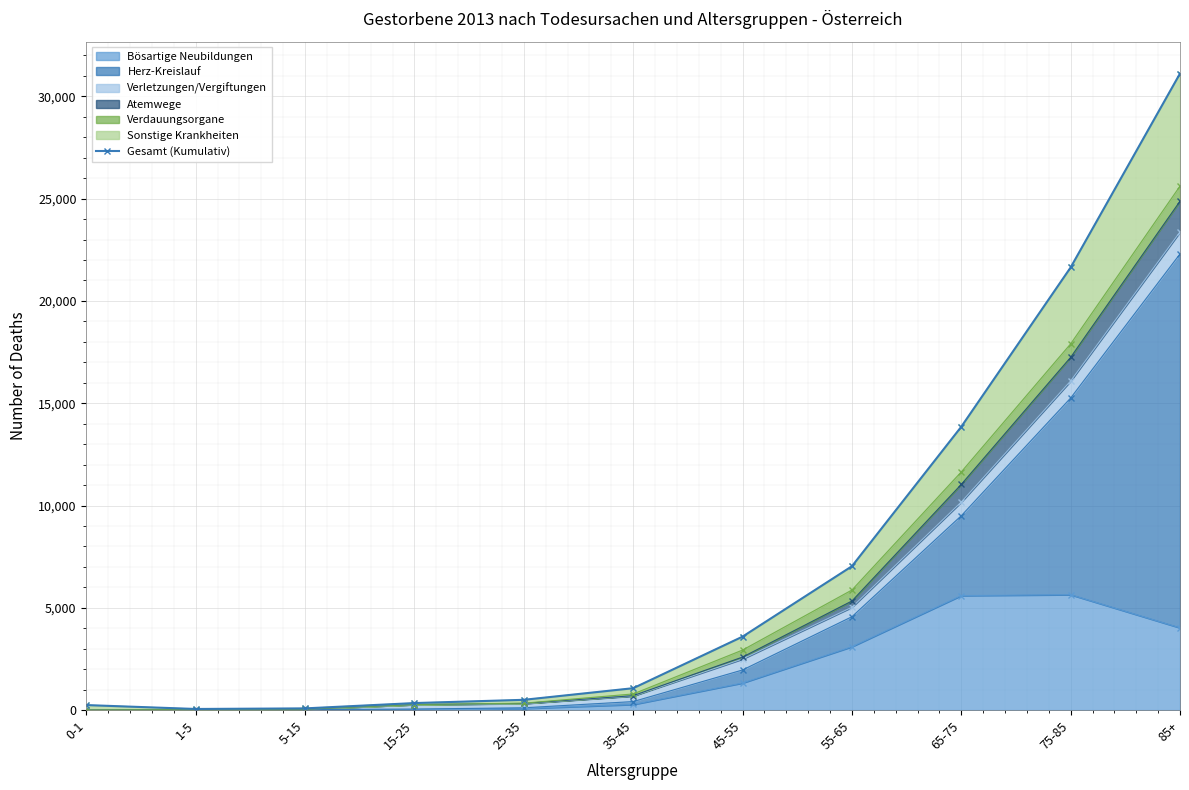

Reading right to left, extract all data points from this chart.

31118	21639	13851	7031	3590	1070	502	343	83	54	245